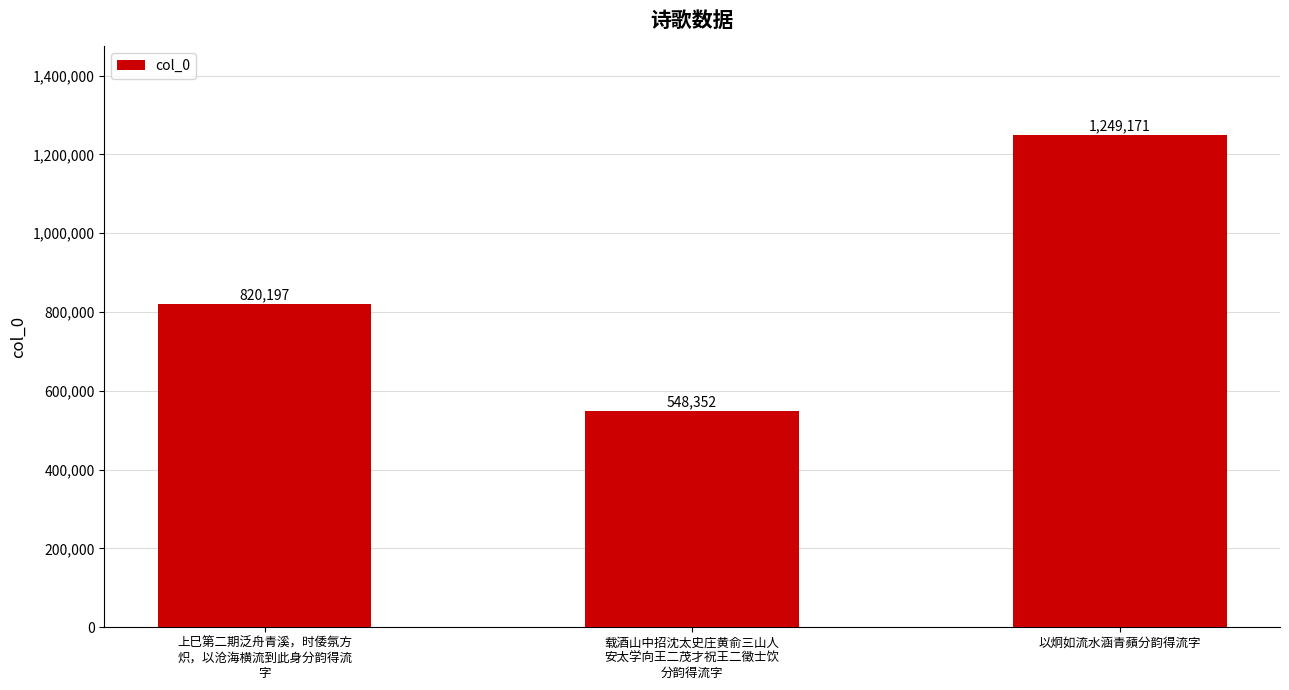

Which label corresponds to the smallest value in the chart?

载酒山中招沈太史庄黄俞三山人
安太学向王二茂才祝王二徵士饮
分韵得流字